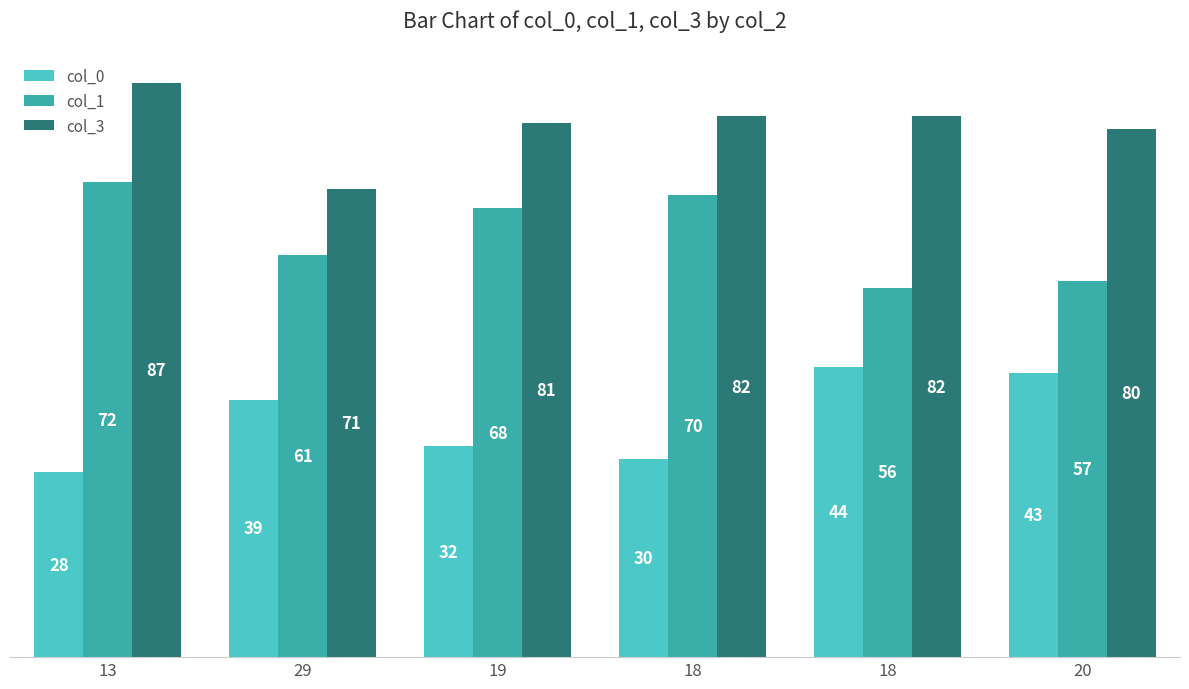

How many data points does each series have?

6